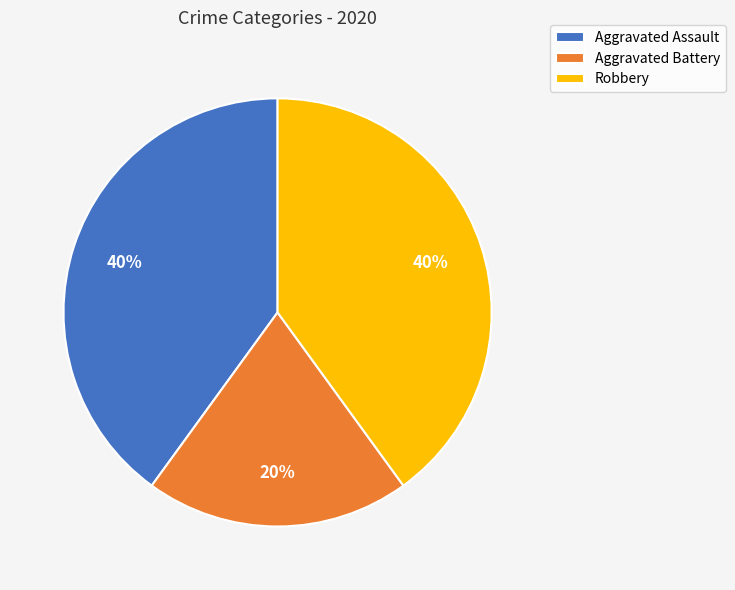

Which category has the smallest portion of the pie?

Aggravated Battery